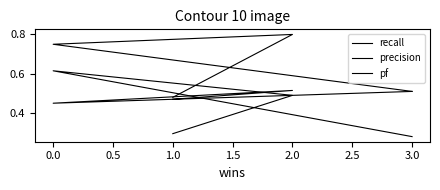

What is the difference between the second highest and minimum values in the pf series?

0.2